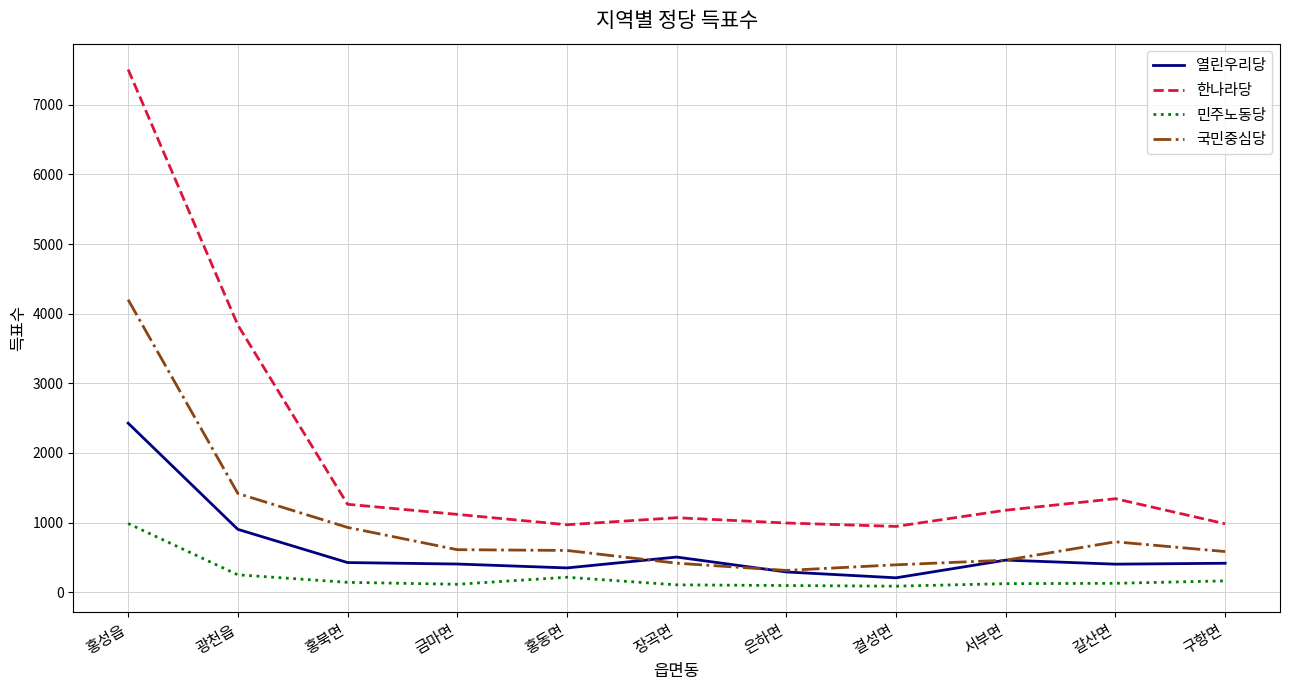

Which series has the largest range (max minus min)?

한나라당